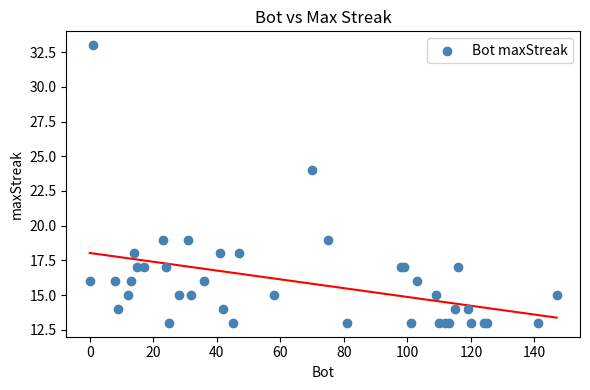

What Y value in the scatter plot is closest to 23?

24